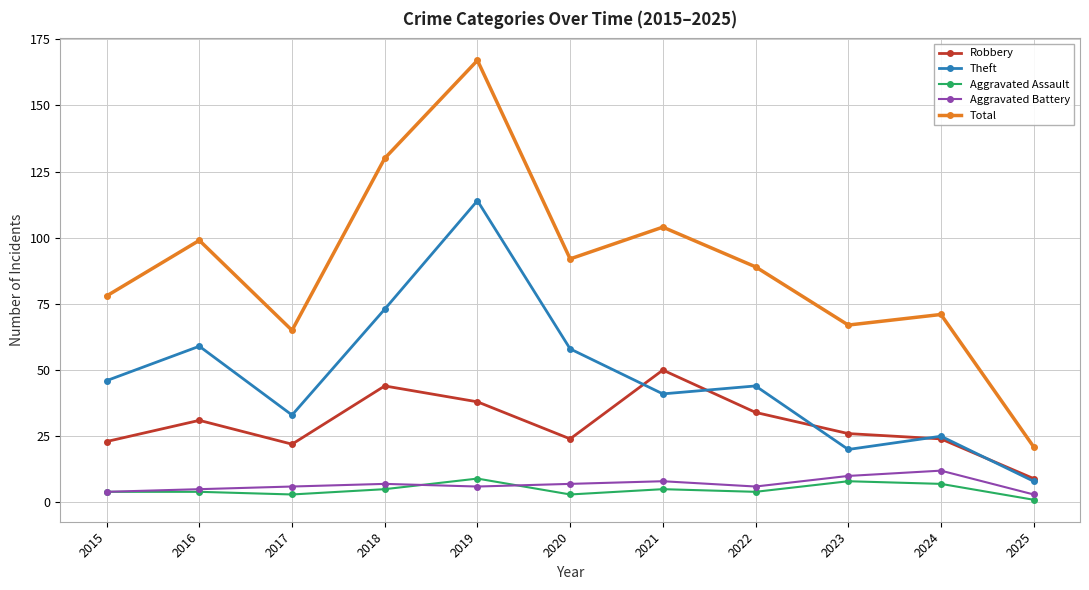

Reading left to right, transcribe all the data shown in this chart.

Robbery: 23	31	22	44	38	24	50	34	26	24	9
Theft: 46	59	33	73	114	58	41	44	20	25	8
Aggravated Assault: 4	4	3	5	9	3	5	4	8	7	1
Aggravated Battery: 4	5	6	7	6	7	8	6	10	12	3
Total: 78	99	65	130	167	92	104	89	67	71	21